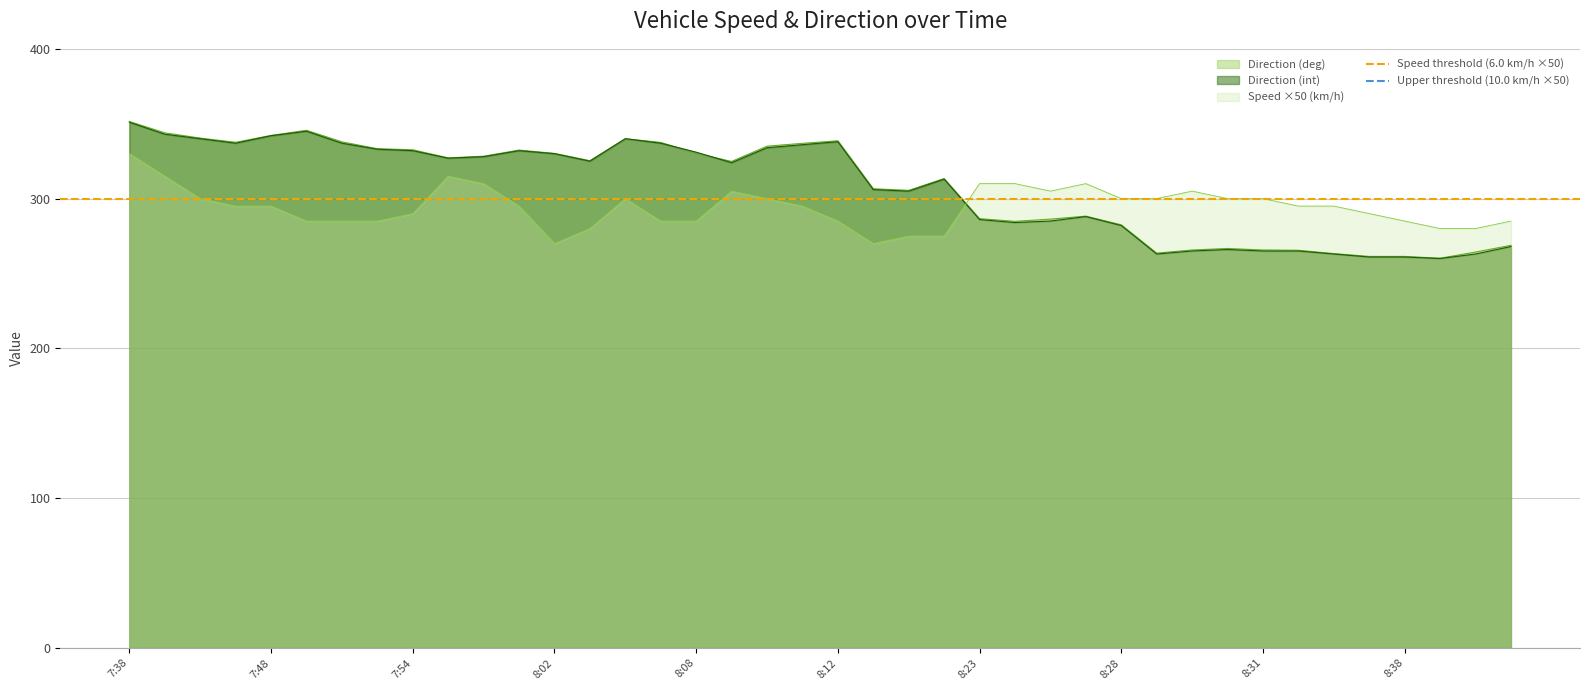

The value of Speed threshold (6.0 km/h ×50) at 7:38 is 404. True or false?

False